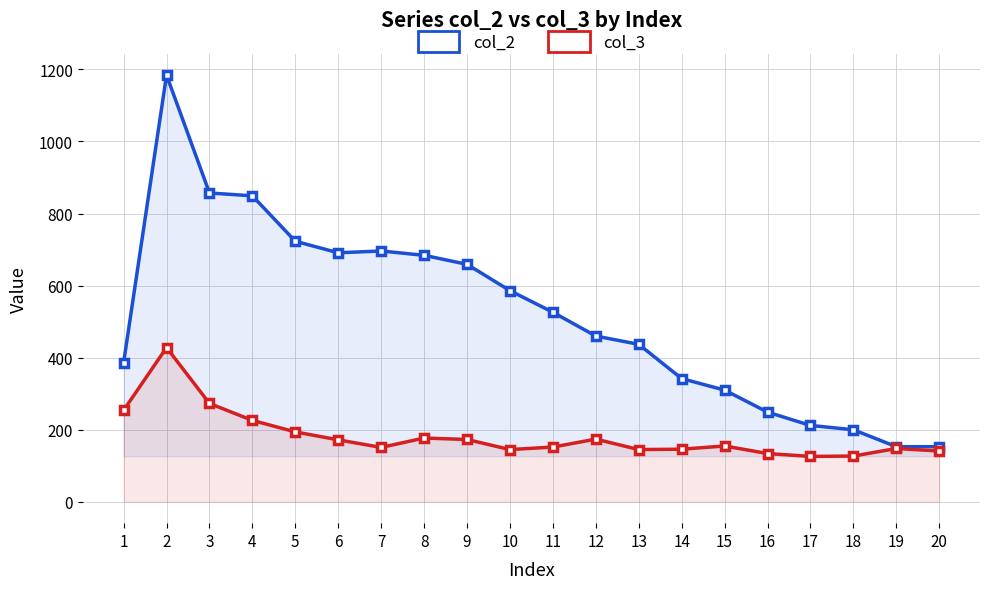

What is the spread (max minus min) of values at 17?

86